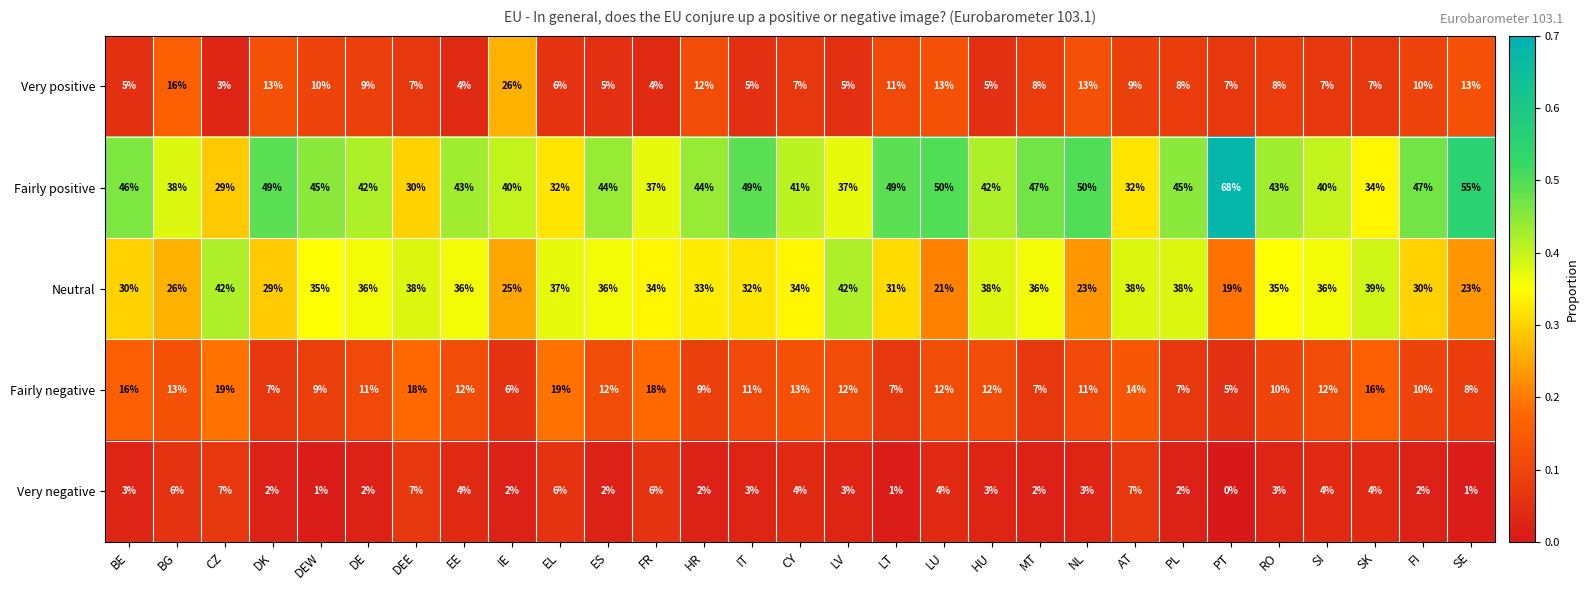

Which series has the largest range (max minus min)?

Fairly positive